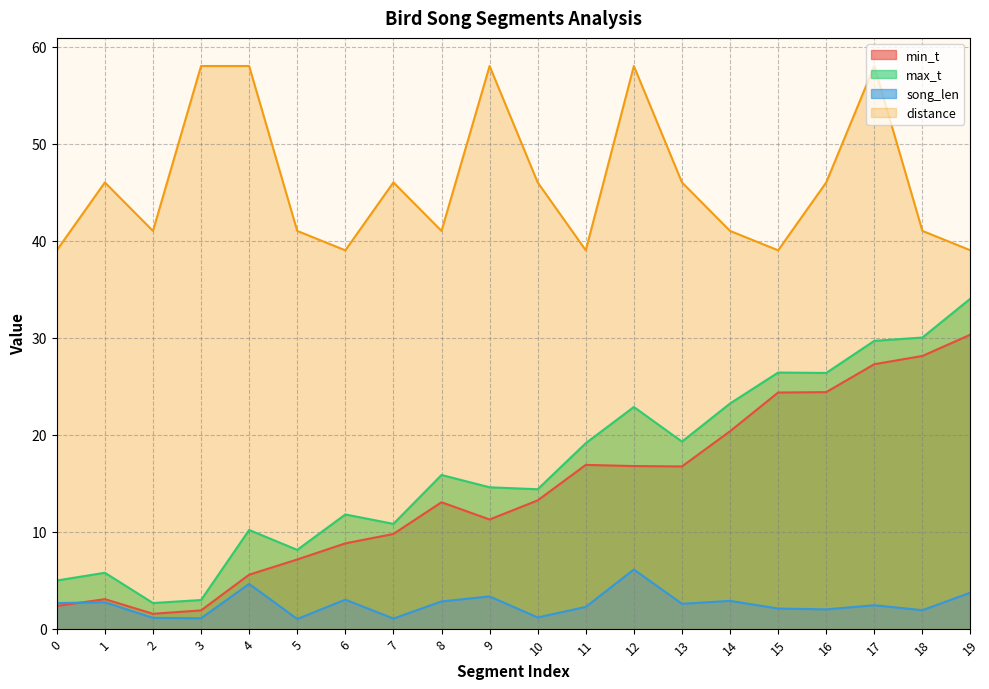

Reading left to right, extract all data points from this chart.

min_t: 0=2.3	1=3.0	2=1.5	3=1.9	4=5.6	5=7.1	6=8.8	7=9.8	8=13.0	9=11.2	10=13.2	11=16.9	12=16.8	13=16.7	14=20.4	15=24.3	16=24.4	17=27.3	18=28.1	19=30.3
max_t: 0=5.0	1=5.8	2=2.6	3=3.0	4=10.2	5=8.1	6=11.8	7=10.8	8=15.8	9=14.6	10=14.4	11=19.1	12=22.9	13=19.3	14=23.2	15=26.4	16=26.4	17=29.7	18=30.0	19=34.0
song_len: 0=2.6	1=2.7	2=1.1	3=1.1	4=4.6	5=1.0	6=3.0	7=1.0	8=2.8	9=3.3	10=1.2	11=2.2	12=6.1	13=2.6	14=2.9	15=2.1	16=2.0	17=2.4	18=1.9	19=3.7
distance: 0=39.0	1=46.0	2=41.0	3=58.0	4=58.0	5=41.0	6=39.0	7=46.0	8=41.0	9=58.0	10=46.0	11=39.0	12=58.0	13=46.0	14=41.0	15=39.0	16=46.0	17=58.0	18=41.0	19=39.0